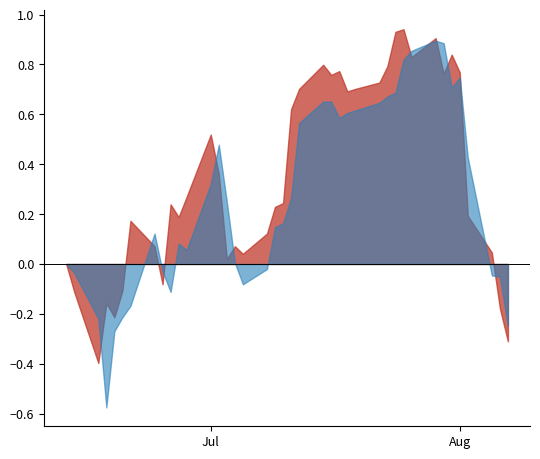

What is the difference between the maximum and second lowest values in the Close series?

1.3